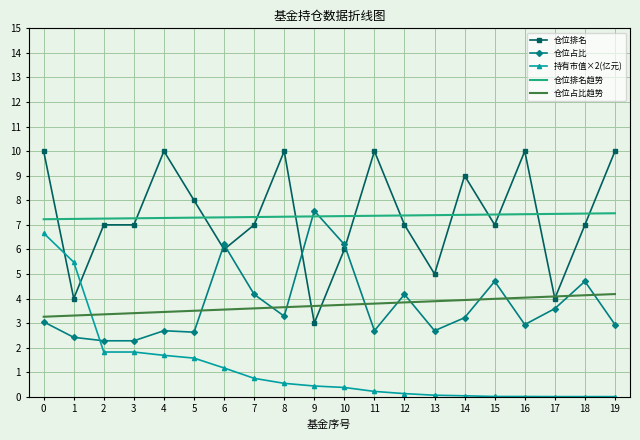

Between 17 and 18, which series saw the biggest shift?

仓位排名